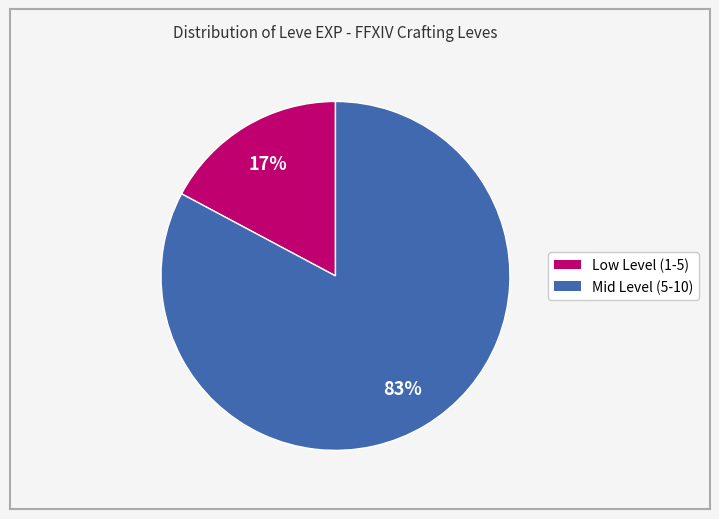

How many segments does this pie chart have?

2